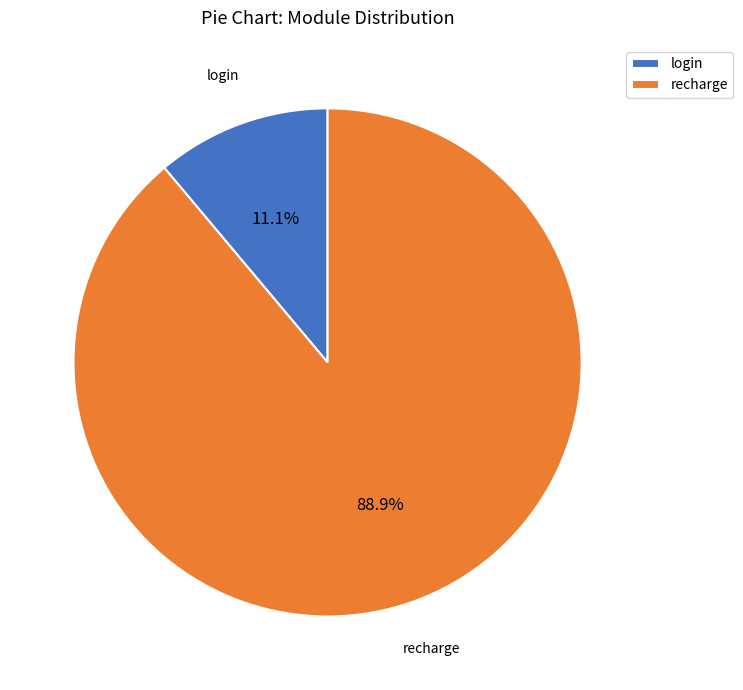

How many slices are in this pie chart?

2